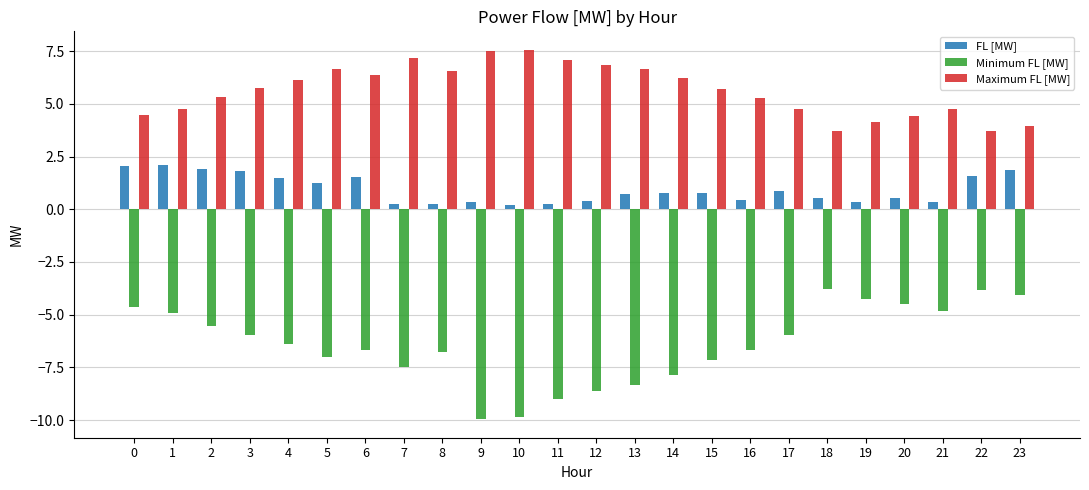

True or false: Minimum FL [MW] has a value of -8.6 at 12.

True